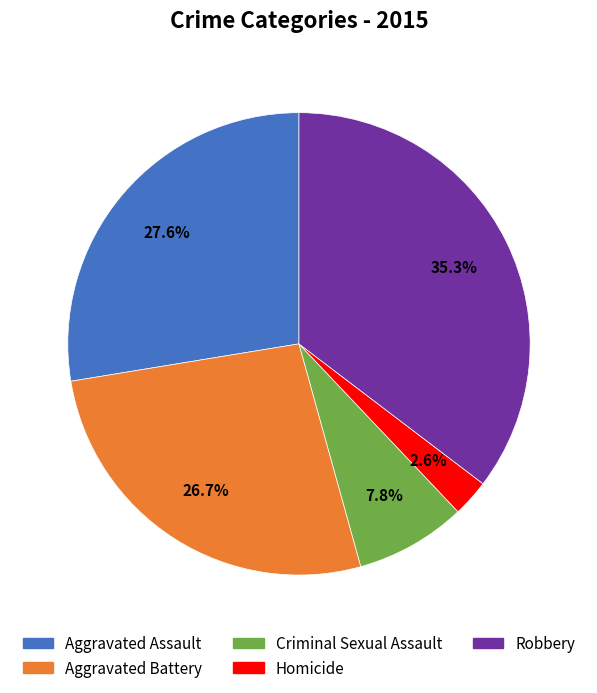

To the nearest percent, what percentage of the pie is Criminal Sexual Assault?

8%